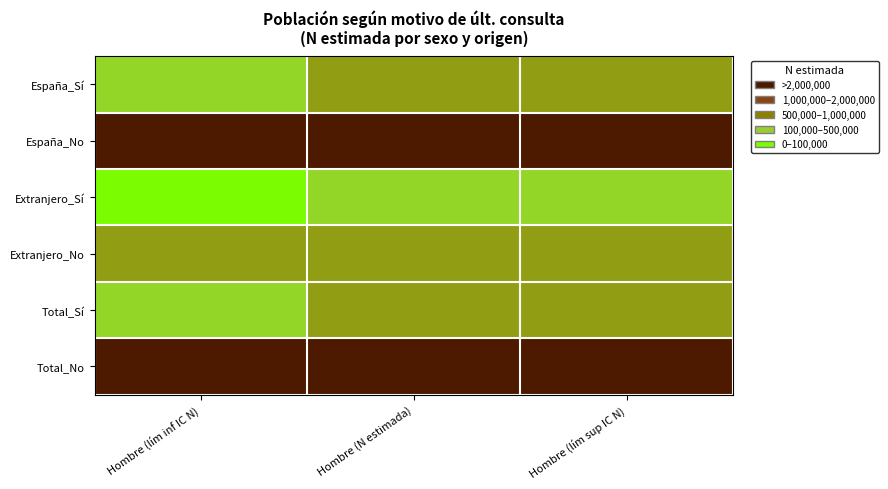

What is the spread (max minus min) of values at Hombre (lím inf IC N)?

3243268